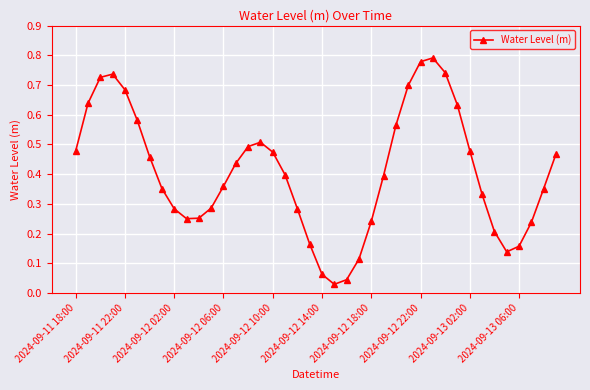

How many interior local valleys (lower than both neighbors) does the data have?

3